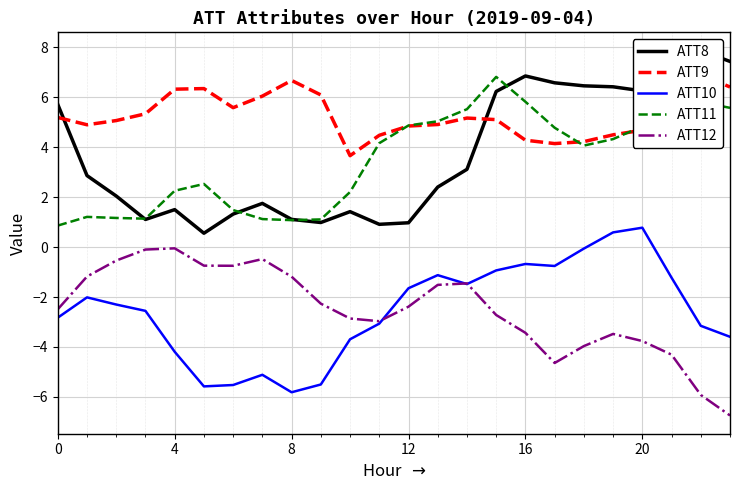

Which series has the largest total across all categories?

ATT9